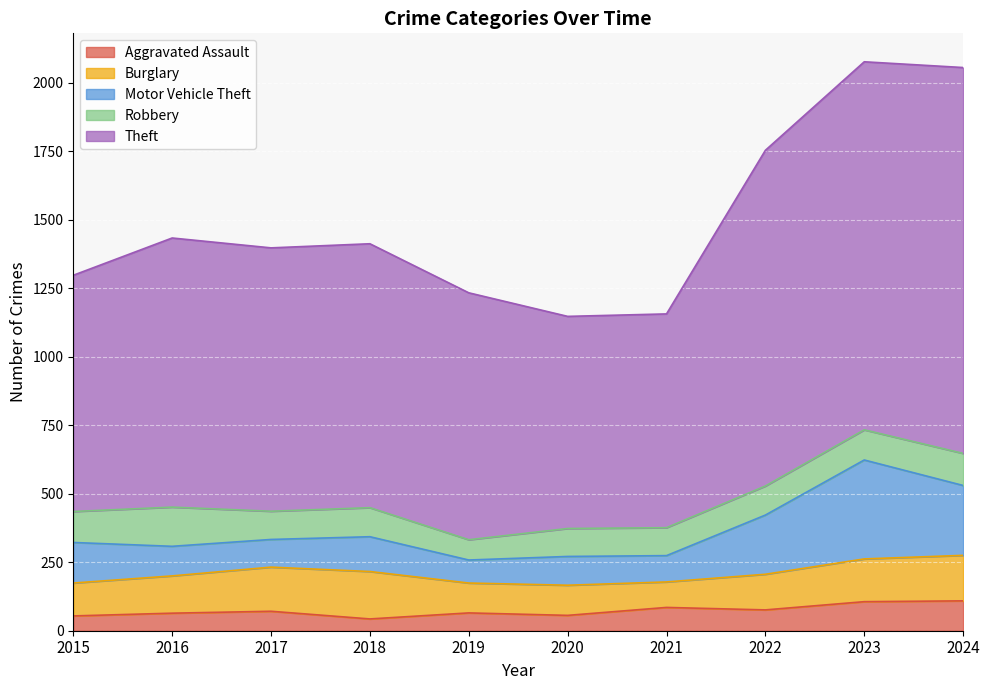

What is the value of the Motor Vehicle Theft point at the 1st from the left?

148